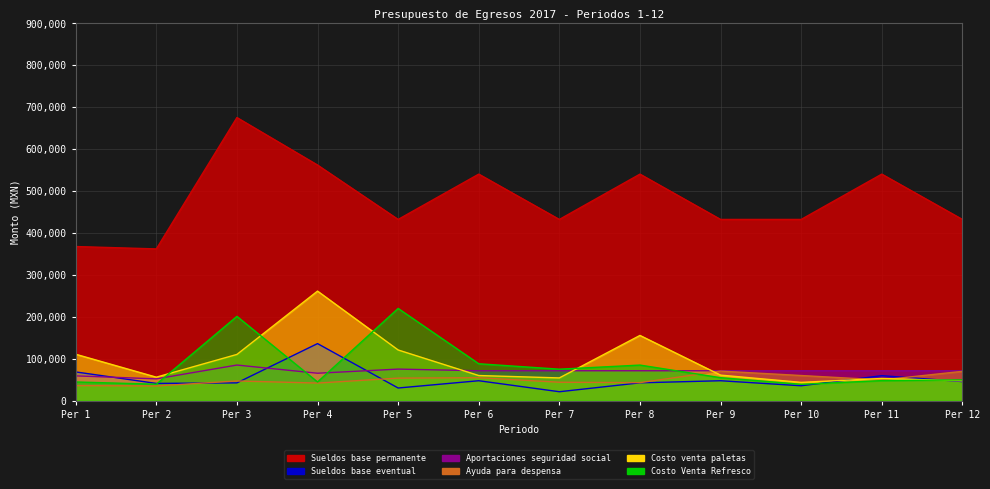

Does the chart have visible grid lines?

Yes